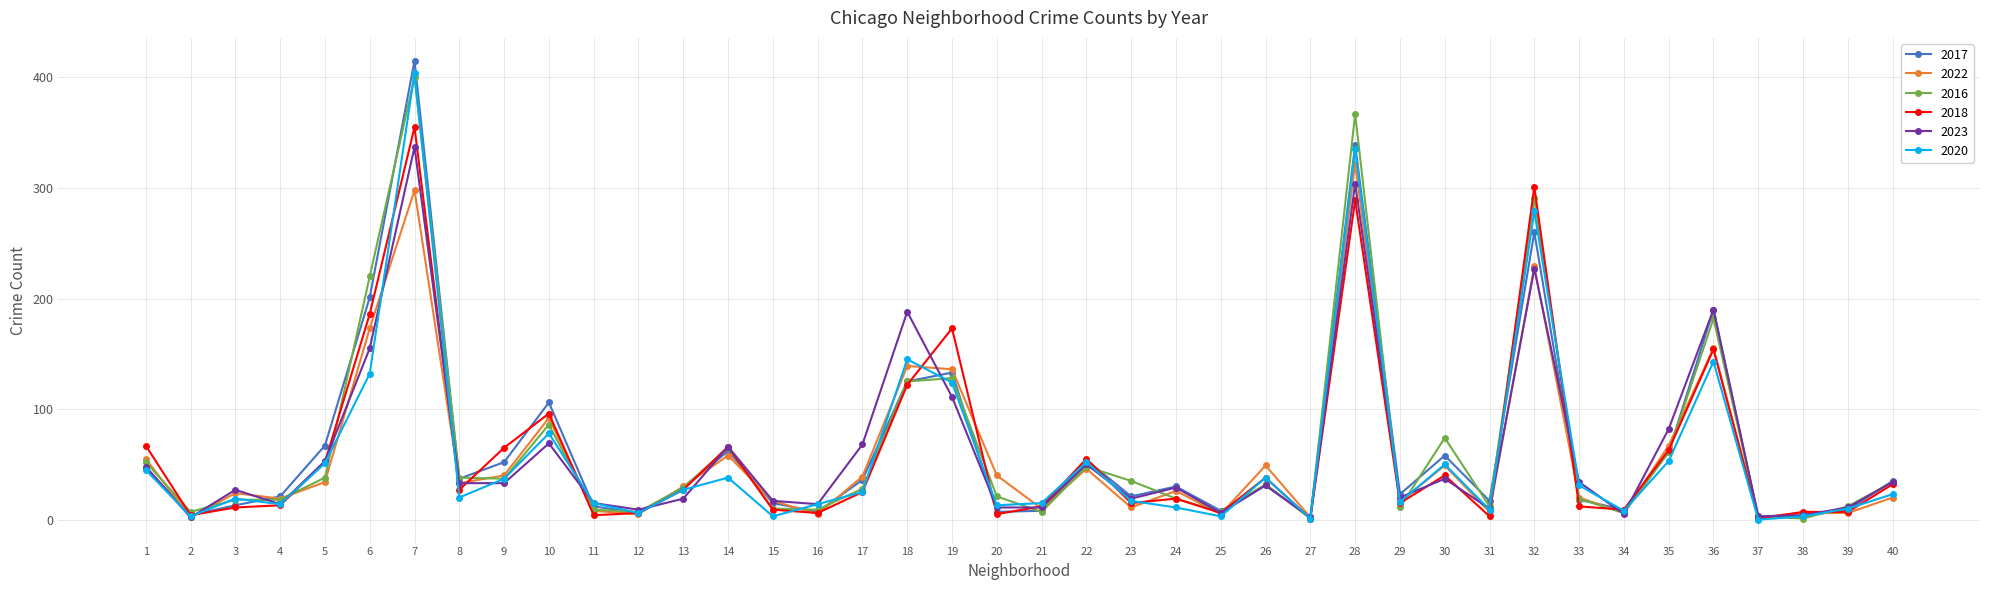

How many distinct data groups are displayed?

6